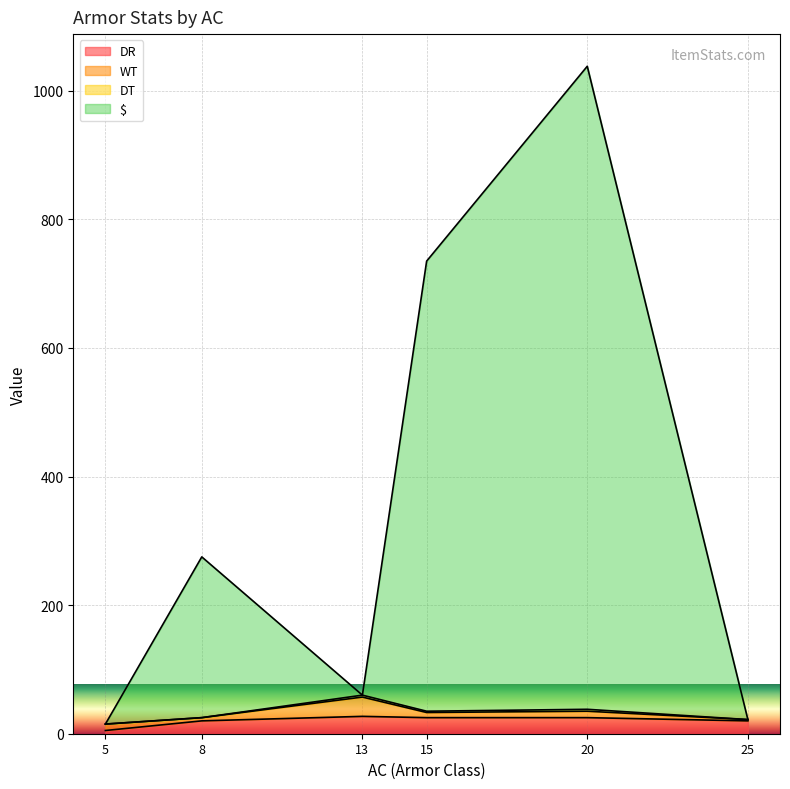

What is the difference between the second highest and minimum values in the DR series?

20